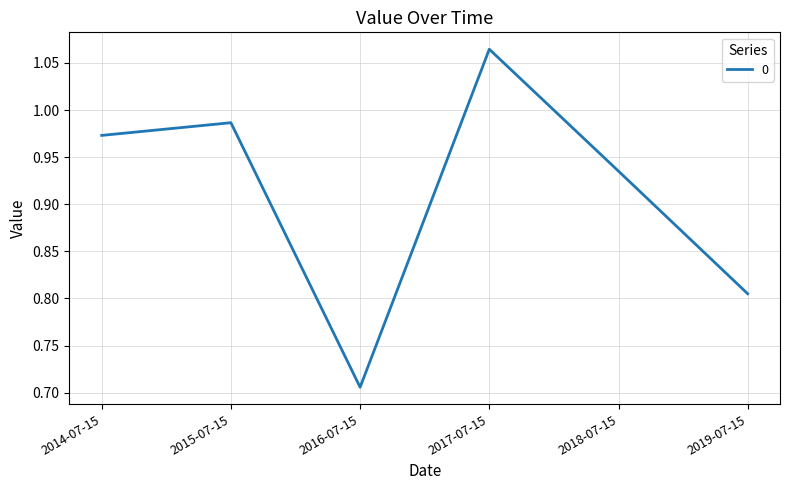

What is the difference between the values at 2019-07-15 and 2017-07-15?

0.3